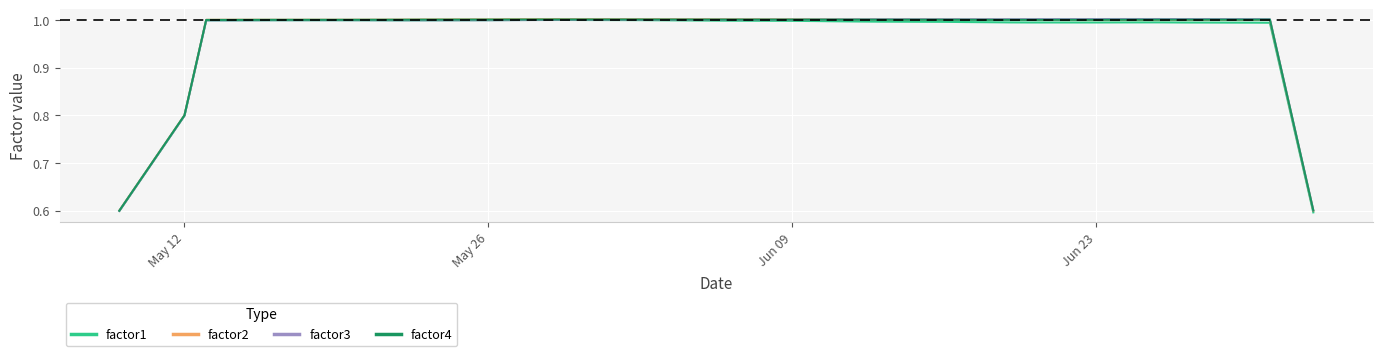

In factor1, how many points are lower than both neighbors (excluding endpoints)?

3